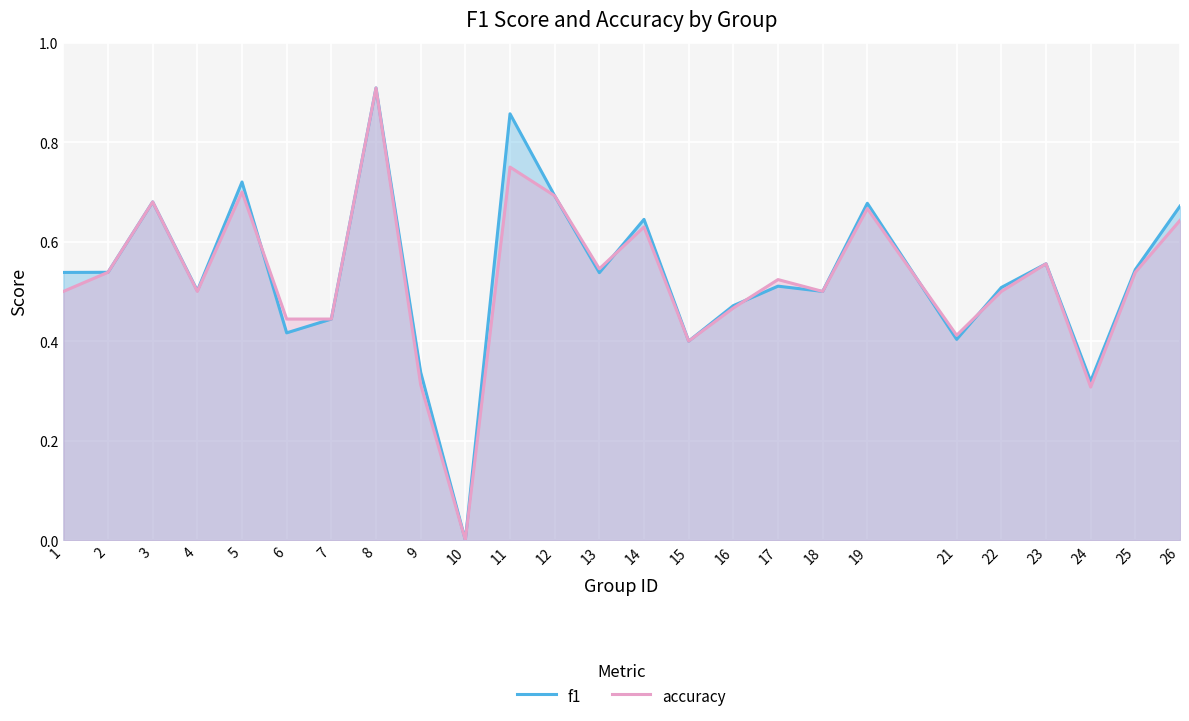

At which category does f1 reach its first local valley?

4